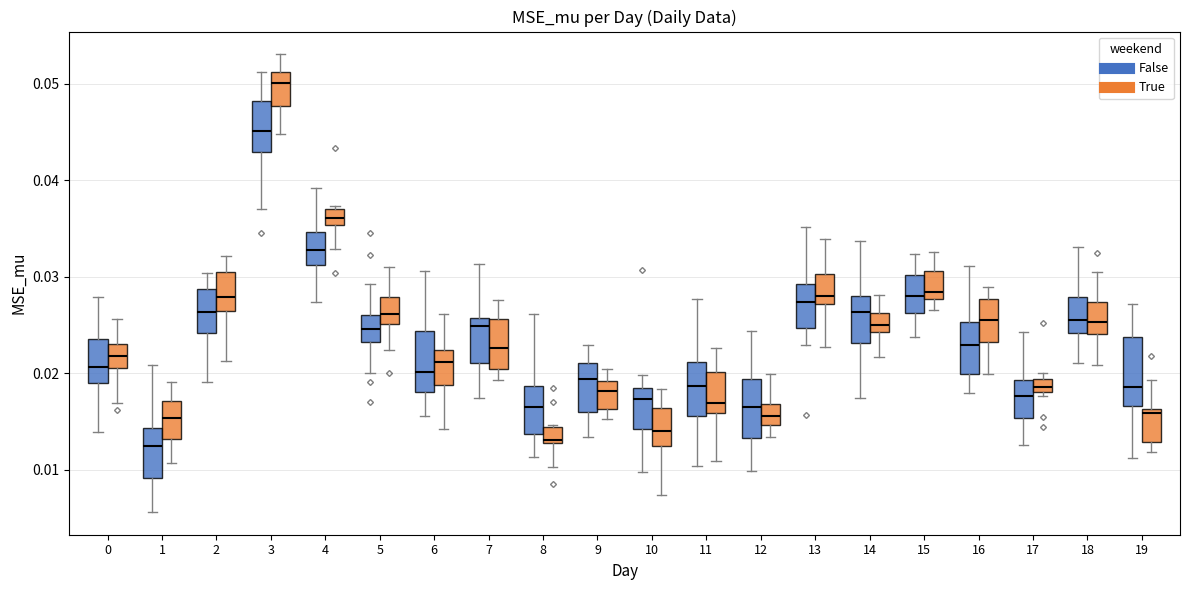

Where is the lower edge of the box for 18 (False) on the y-axis? The values are not printed on the chart, so give them approximately, as read against the axis.

0.024